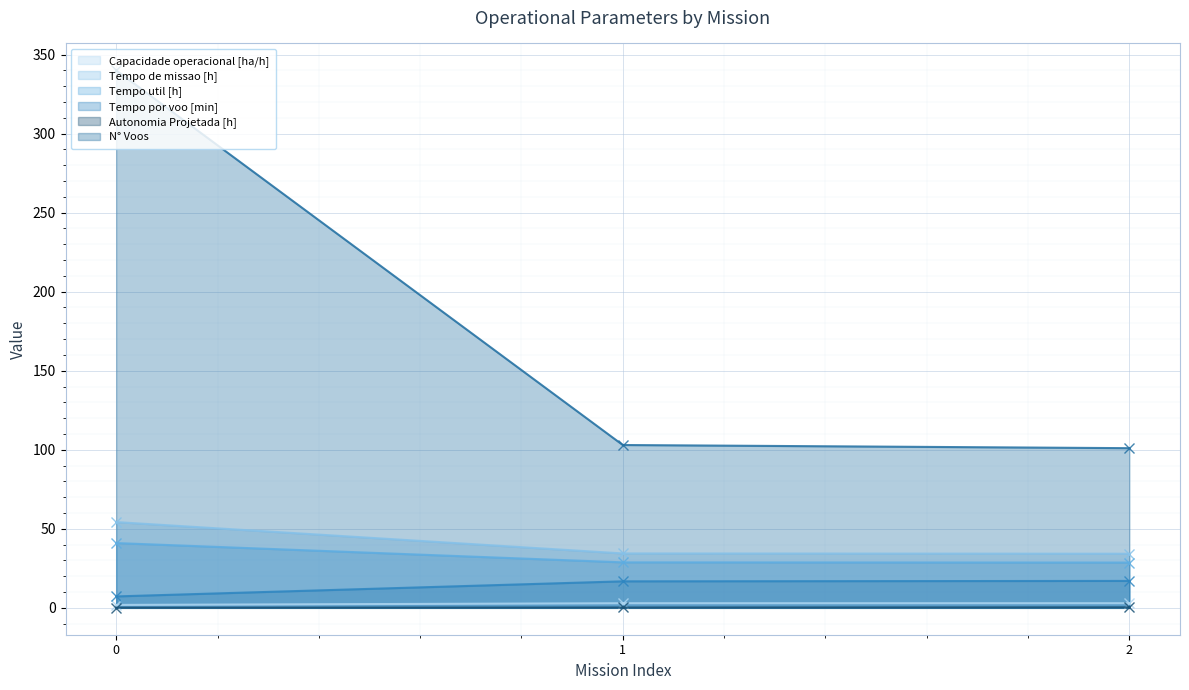

What is the value of the Tempo de missao [h] point at the 3rd from the left?

34.2